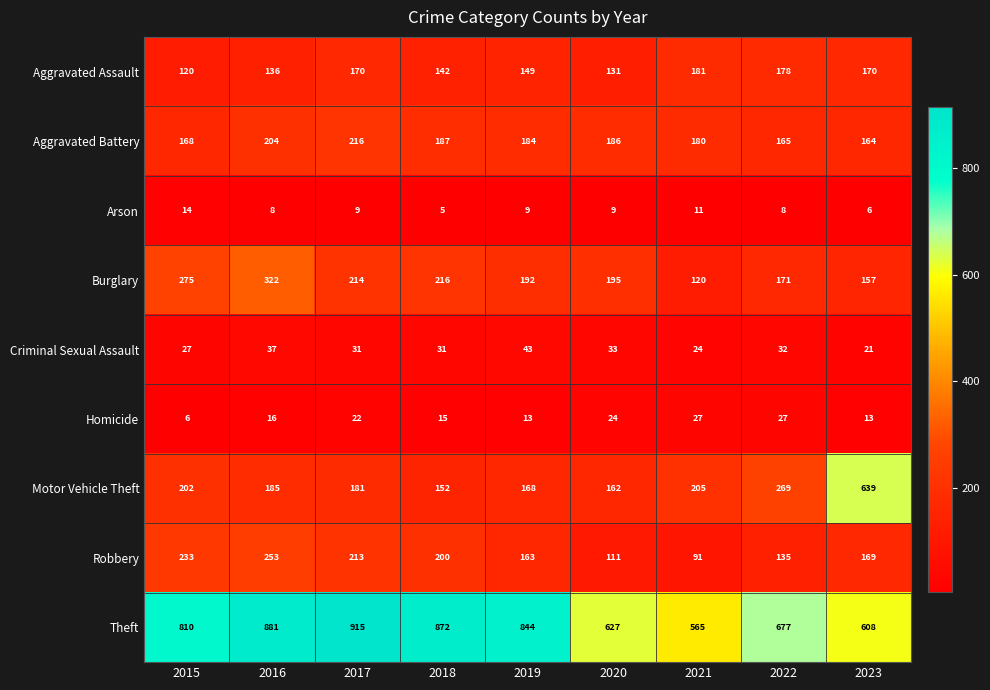

Which series has the largest total across all categories?

Theft